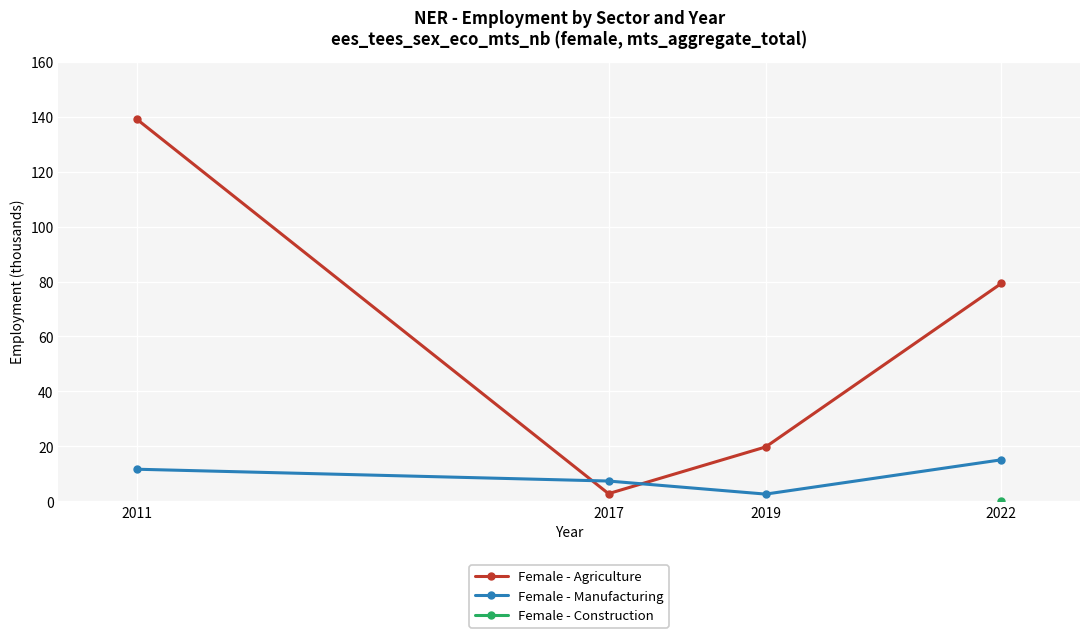

Which series has the largest total across all categories?

Female - Agriculture